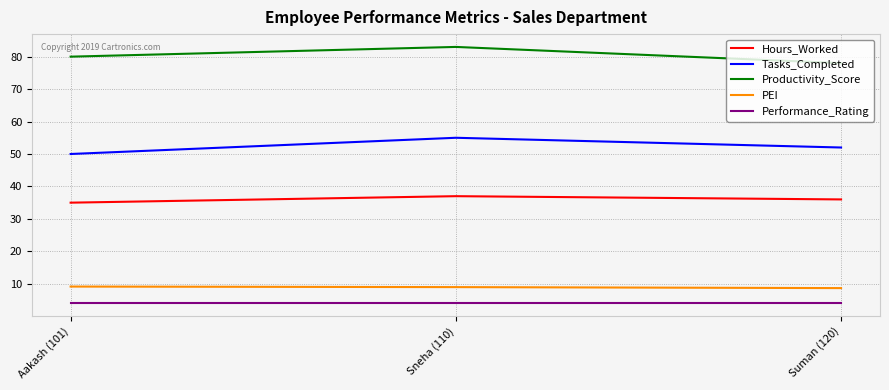

At which label is Productivity_Score closest to 80?

Aakash (101)